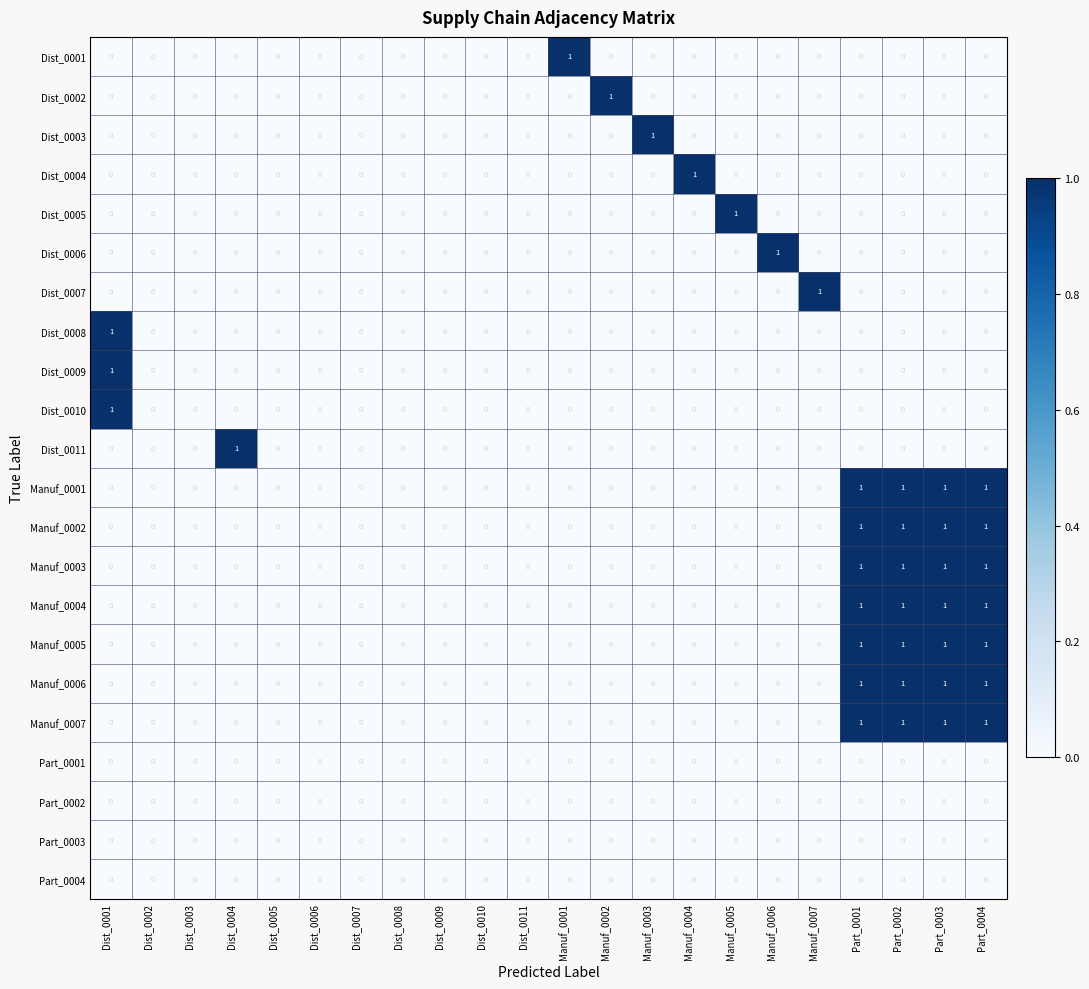

Which series changed the most between Dist_0009 and Manuf_0007?

Dist_0007